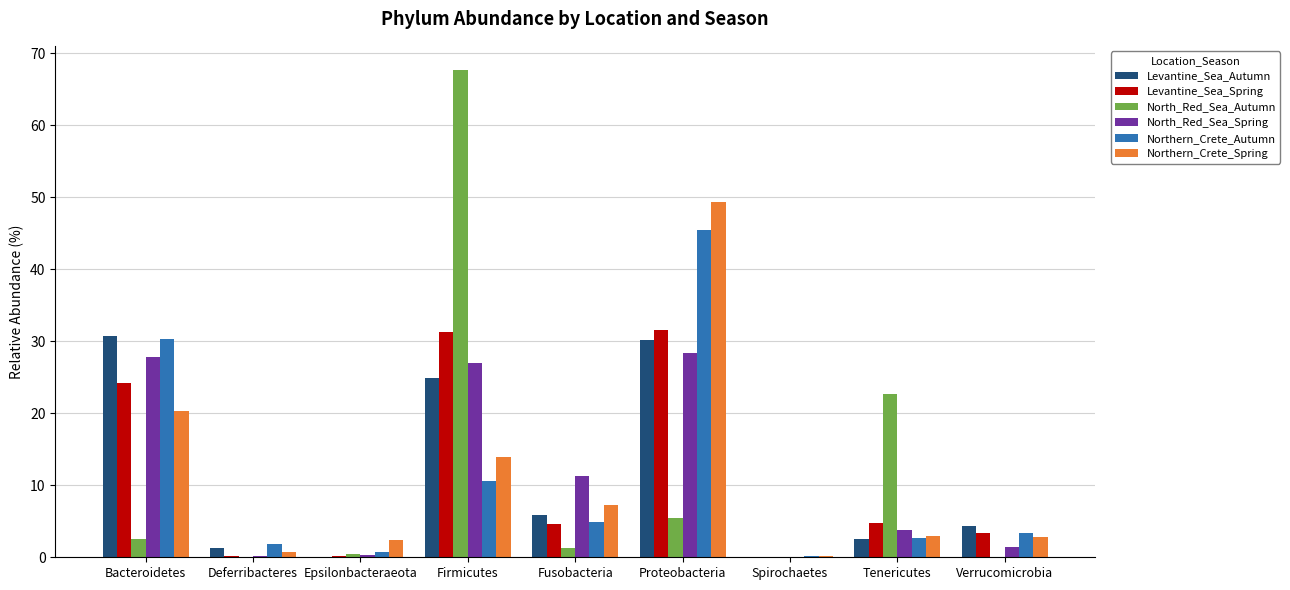

What is the highest value of the Northern_Crete_Autumn series?

45.5